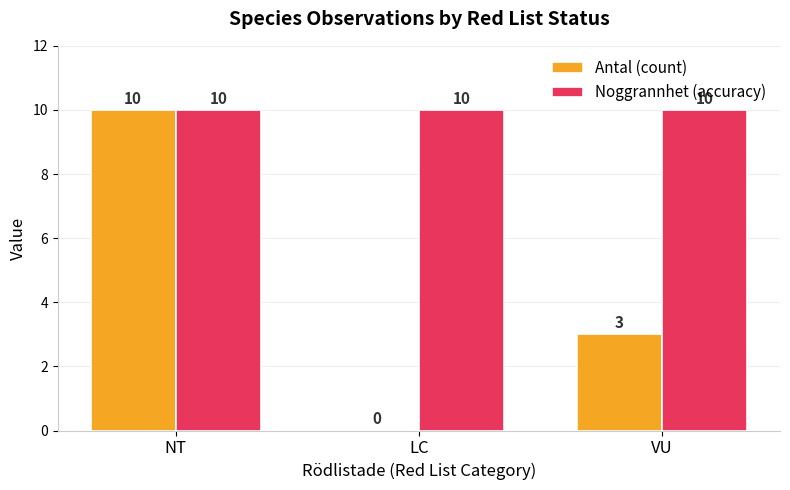

Read the Noggrannhet (accuracy) value at NT.

10